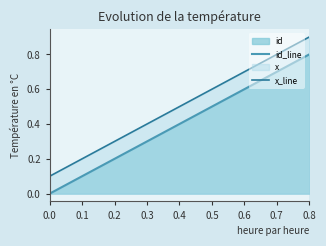

The id_line series shows 0.6 at 0.6. True or false?

True